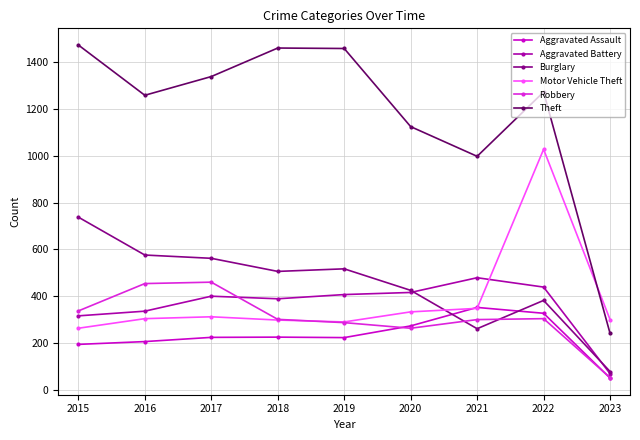

List the series in order of their peak value, highest first.

Theft, Motor Vehicle Theft, Burglary, Aggravated Battery, Robbery, Aggravated Assault